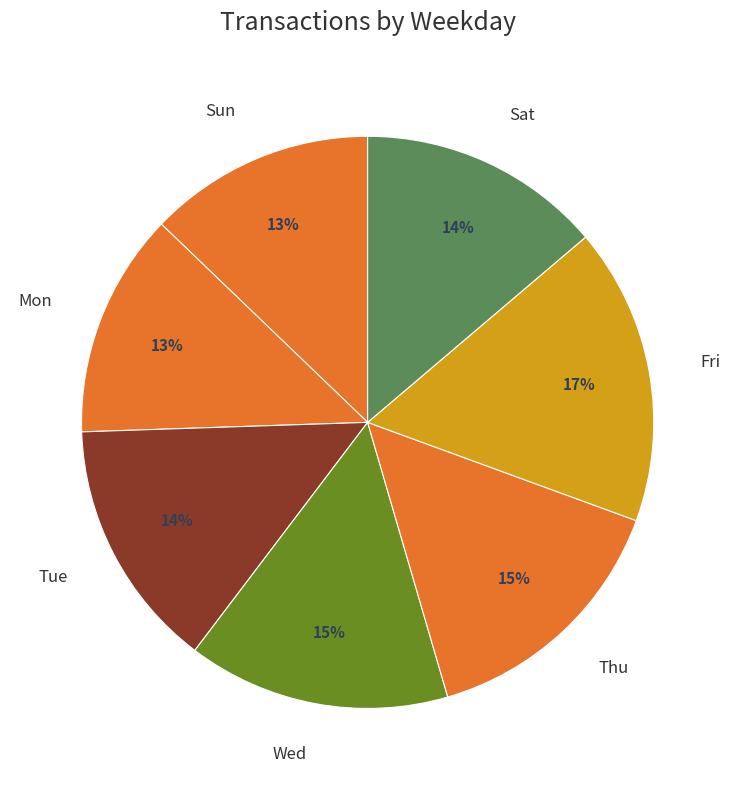

What percentage is the Fri slice, to the nearest percent?

17%